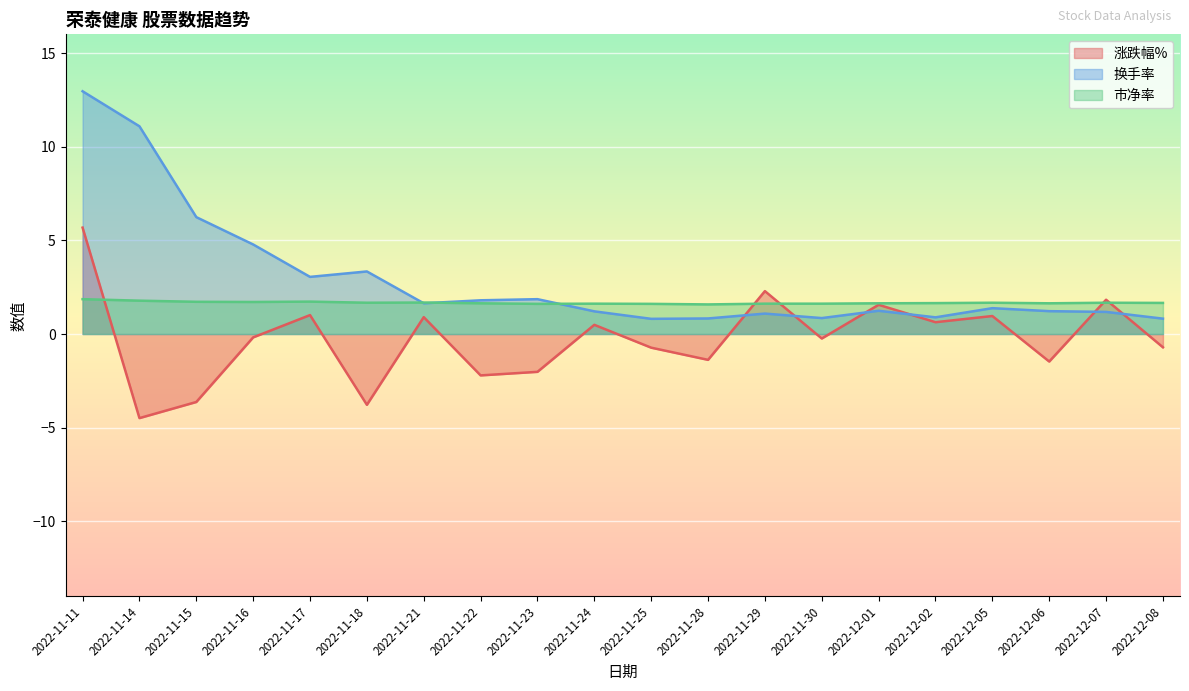

The 市净率 series shows 2.3 at 2022-11-22. True or false?

False